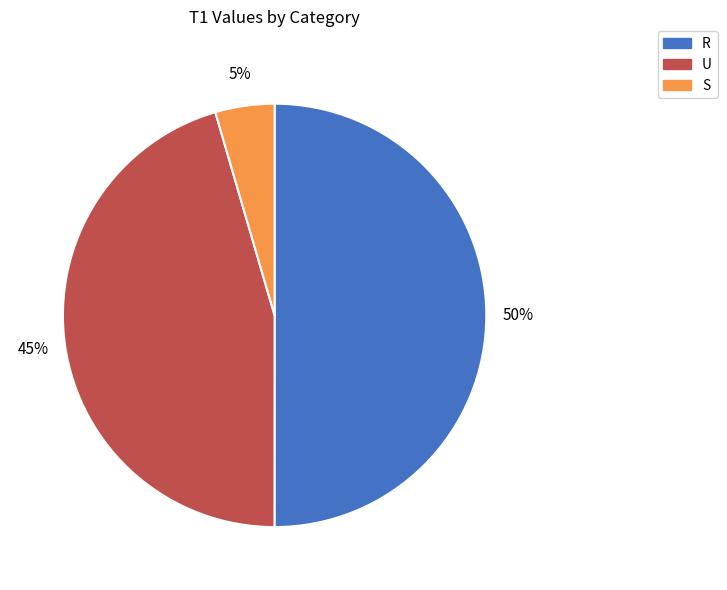

To the nearest percent, what is the average slice percentage?

33%